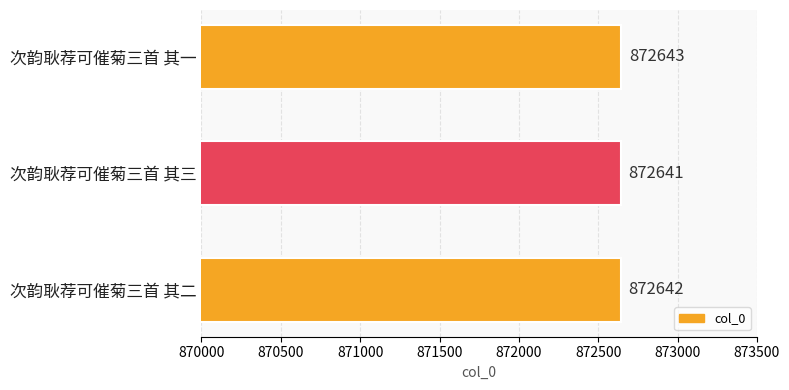

Between 次韵耿荐可催菊三首 其三 and 次韵耿荐可催菊三首 其二, which is larger?

次韵耿荐可催菊三首 其二